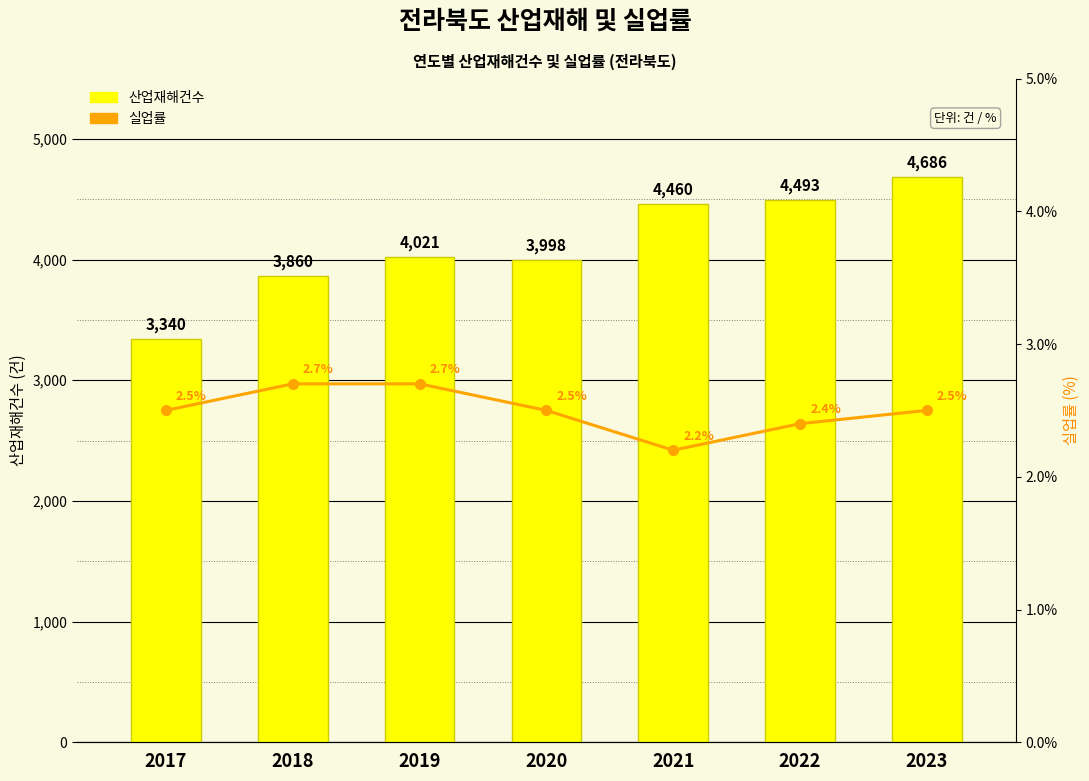

How many categories are shown in the chart?

7